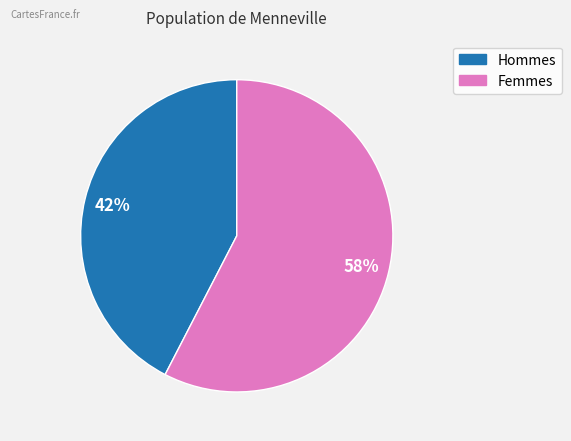

Is there any slice that represents more than half of the pie?

Yes